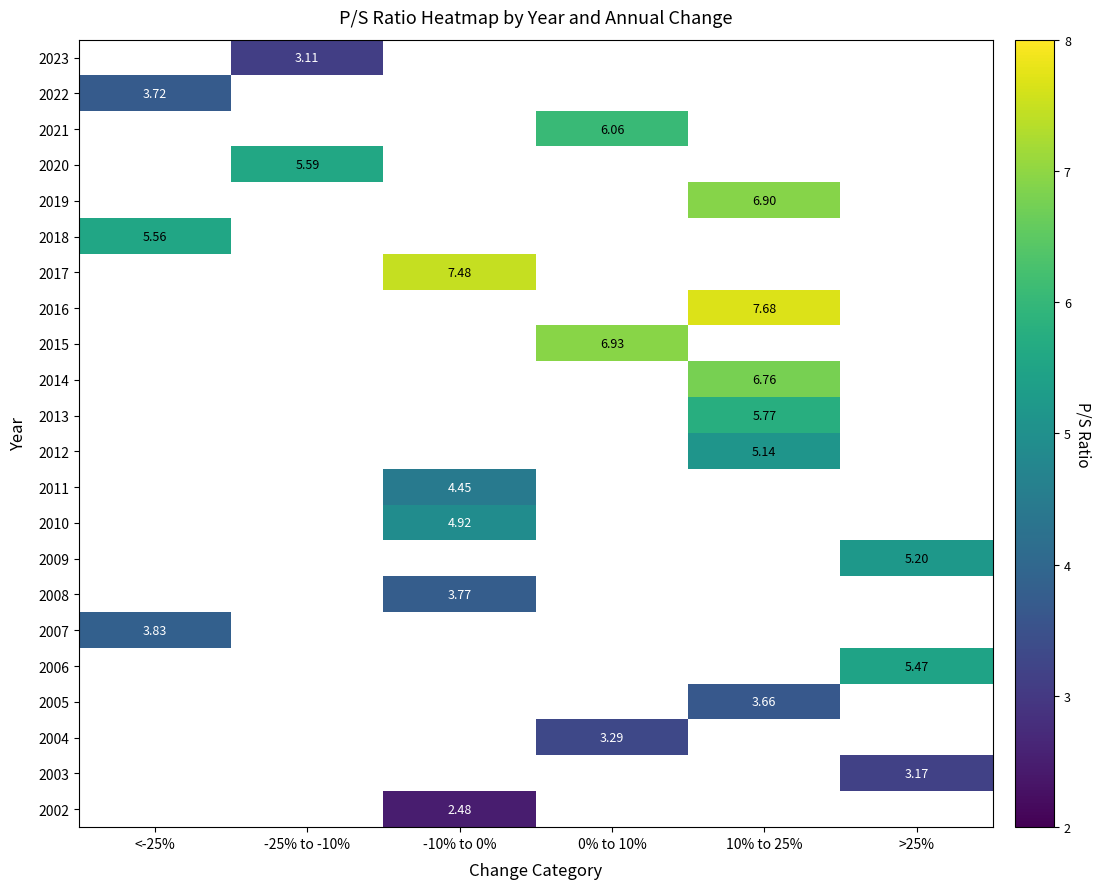

How many values in 2021 are above zero?

1